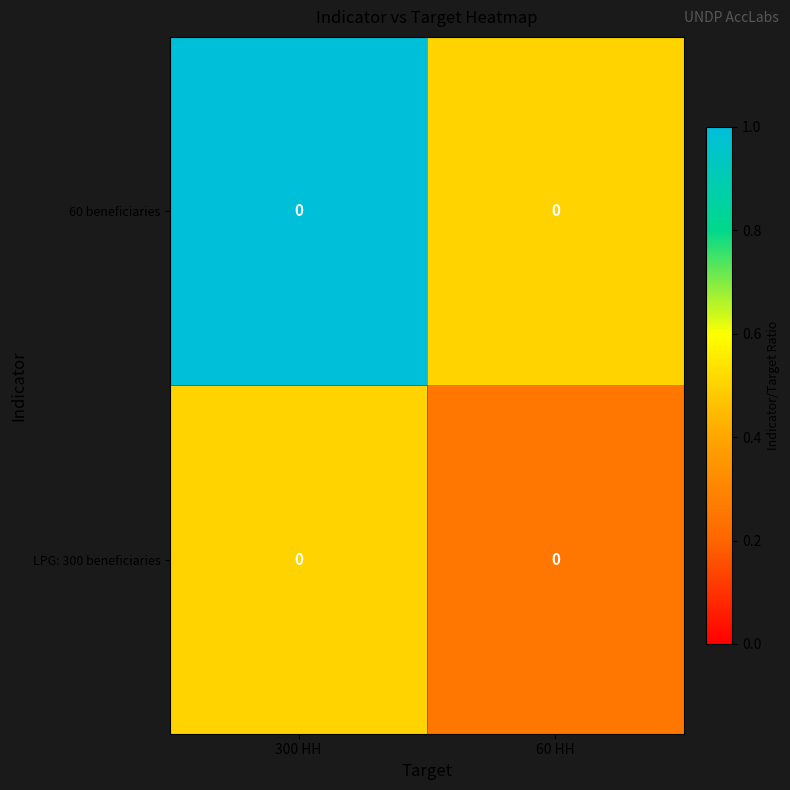

Is it true that 60 beneficiaries equals 0.2 at 60 HH?

False